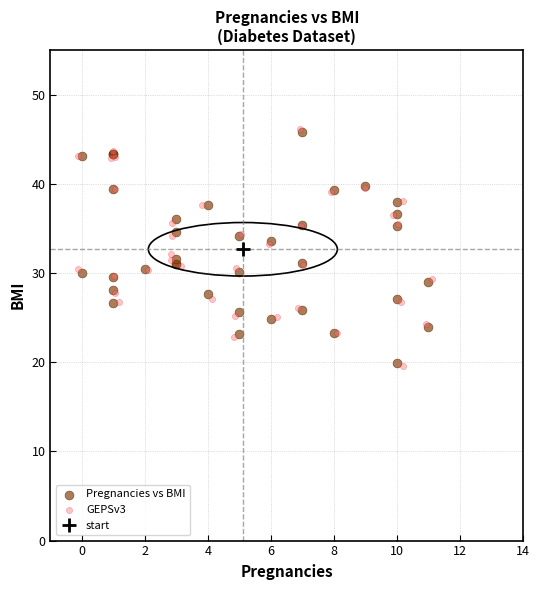

Which series has the largest Y range (max minus min)?

GEPSv3